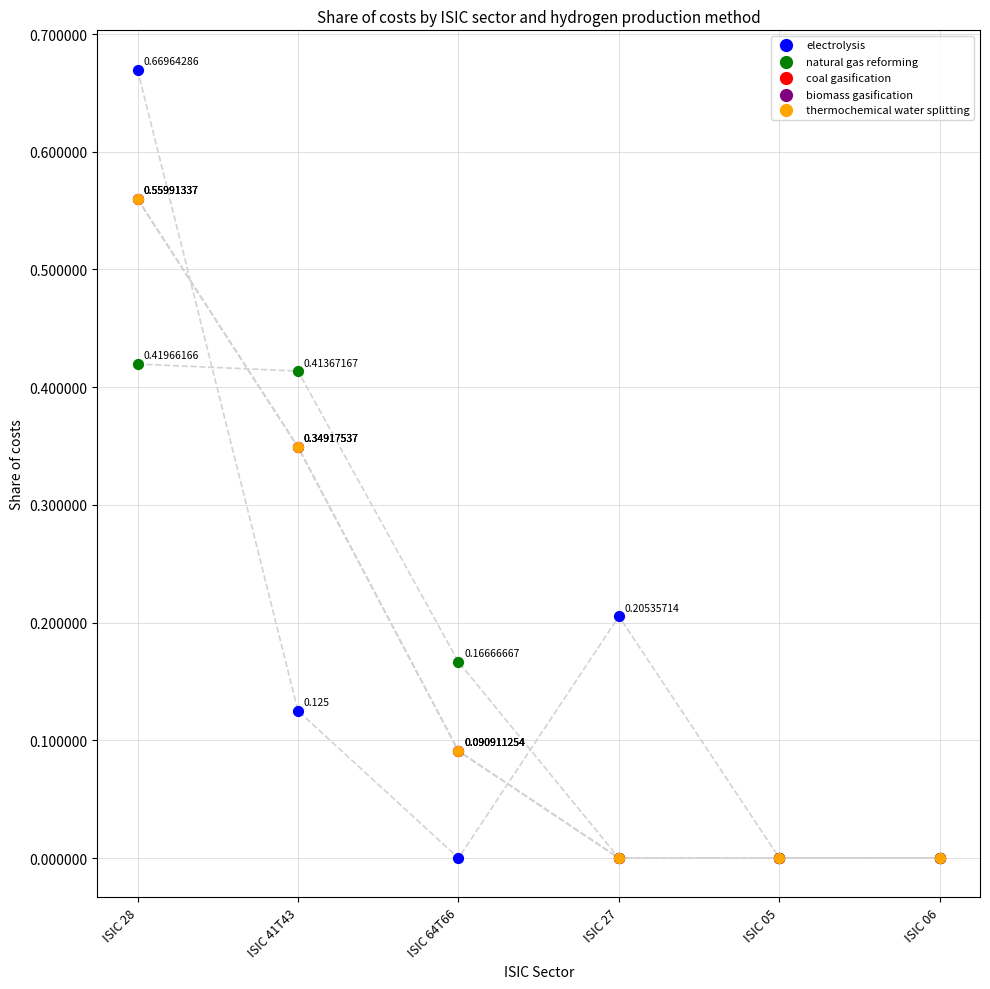

Which series reaches the maximum Y coordinate?

electrolysis